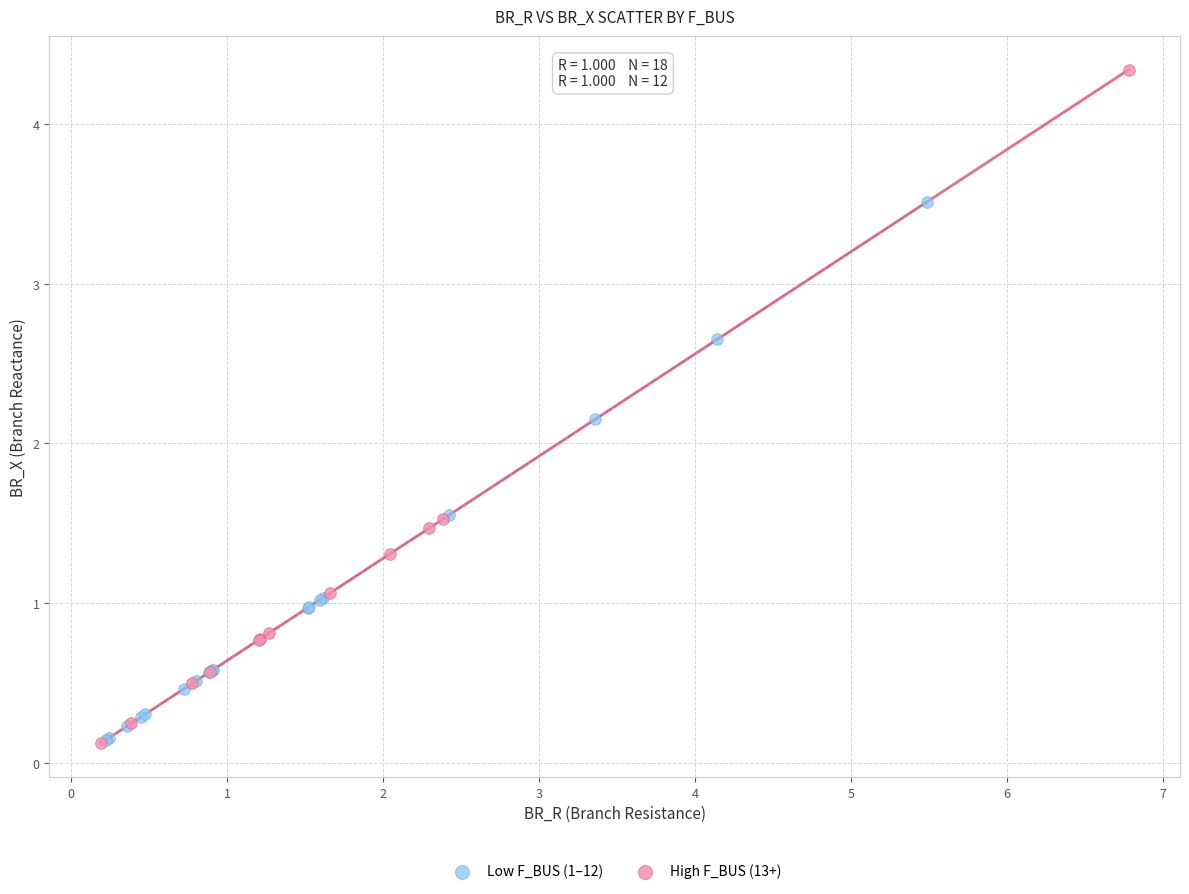

What are all the series names shown in the legend?

Low F_BUS (1–12), High F_BUS (13+)